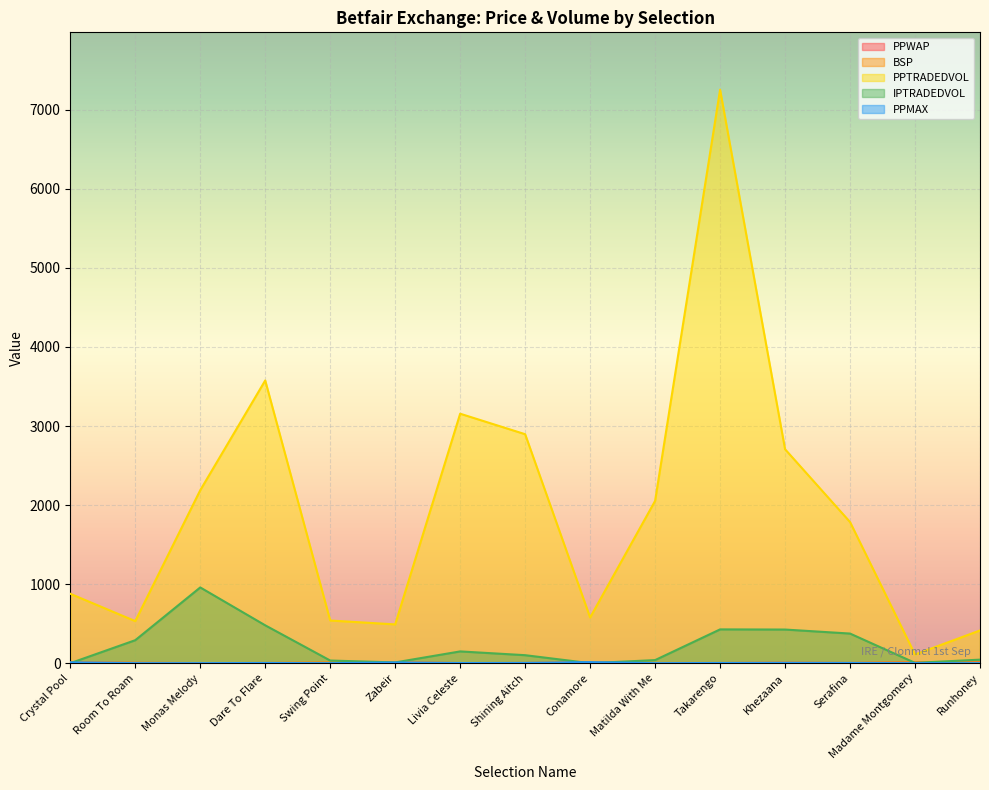

The PPTRADEDVOL series shows 206.7 at Runhoney. True or false?

False